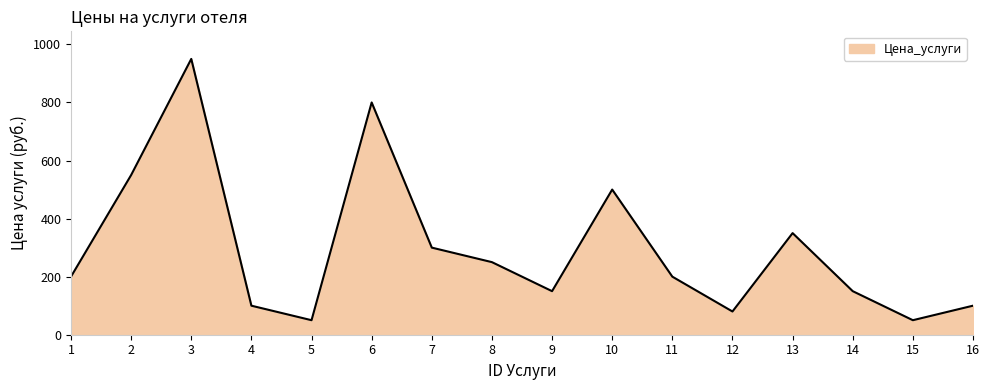

What is the minimum value shown in the chart?

50